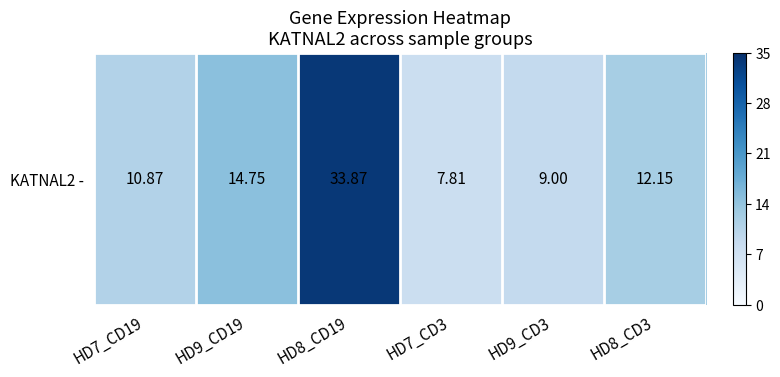

What is the difference between the maximum and second lowest values?

24.9